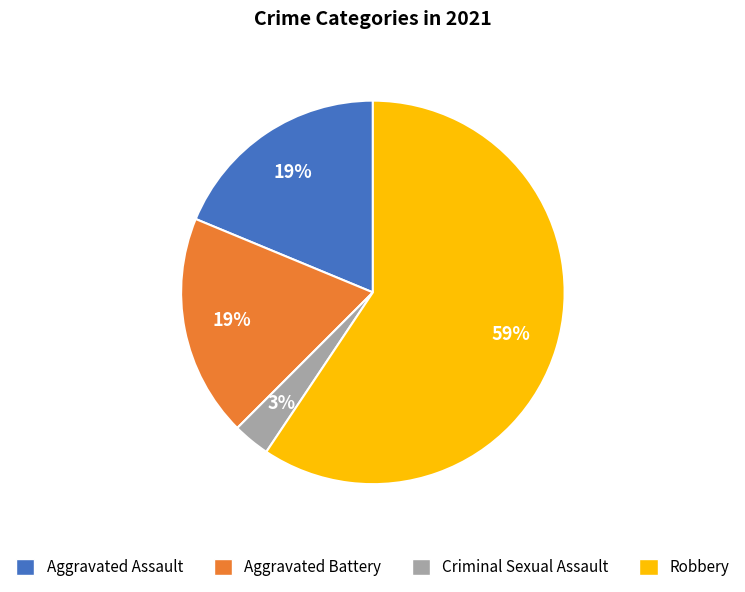

How many segments does this pie chart have?

4